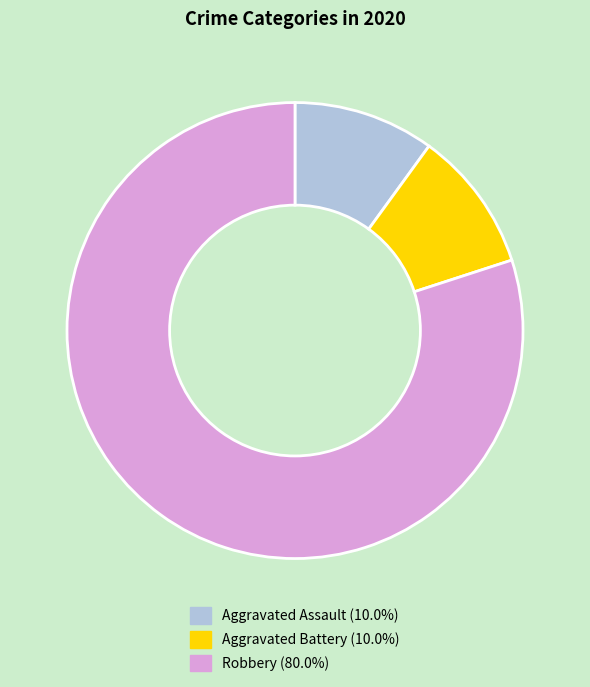

Which category has the biggest portion of the pie?

Robbery